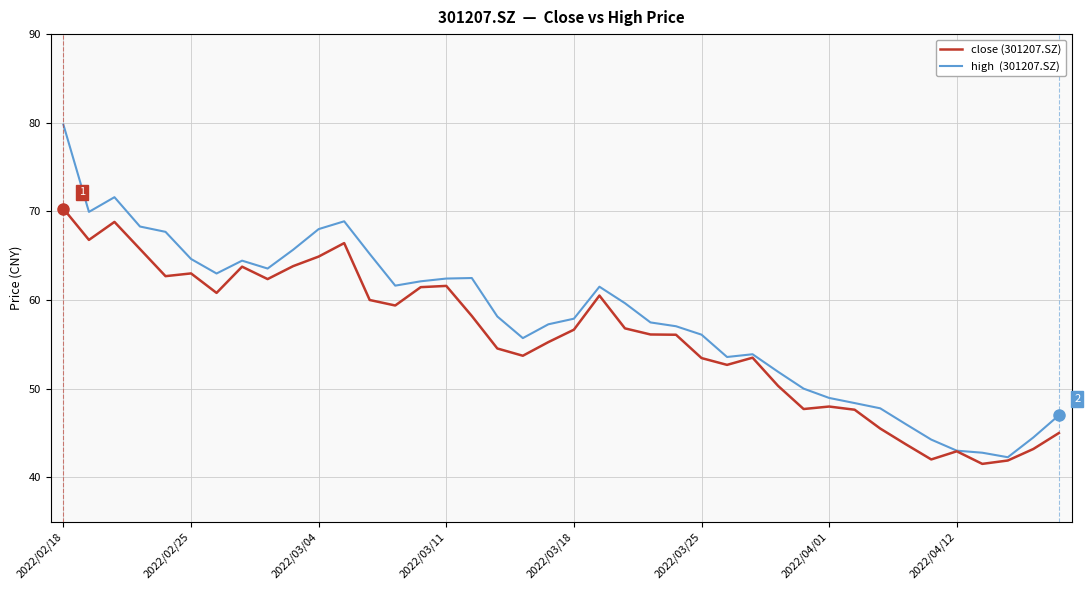

What is the smallest value displayed?

41.5